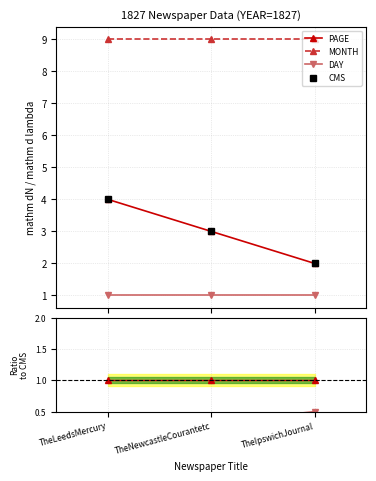

Is this an area chart (filled region under the line)?

No